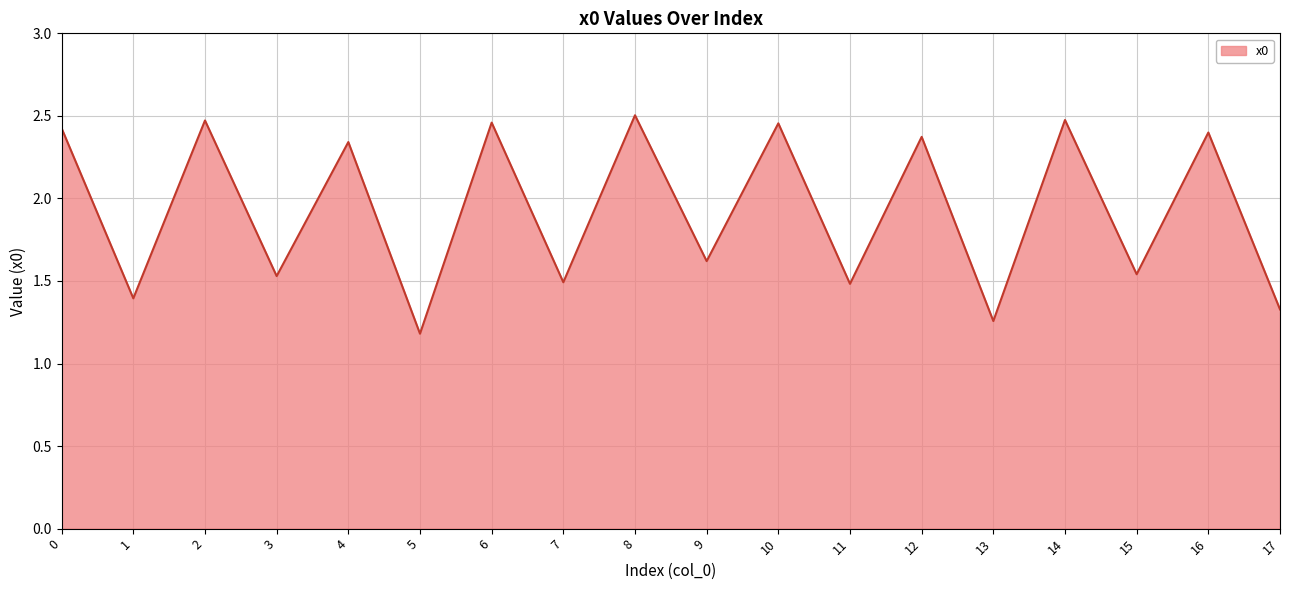

What is the change in value from 9 to 10?

+0.8